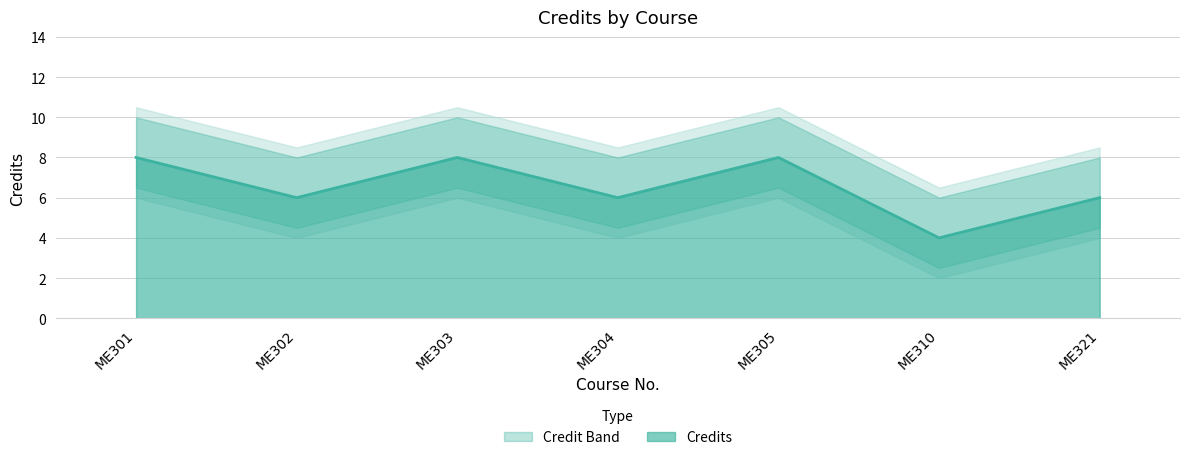

Reading left to right, extract all data points from this chart.

8	6	8	6	8	4	6